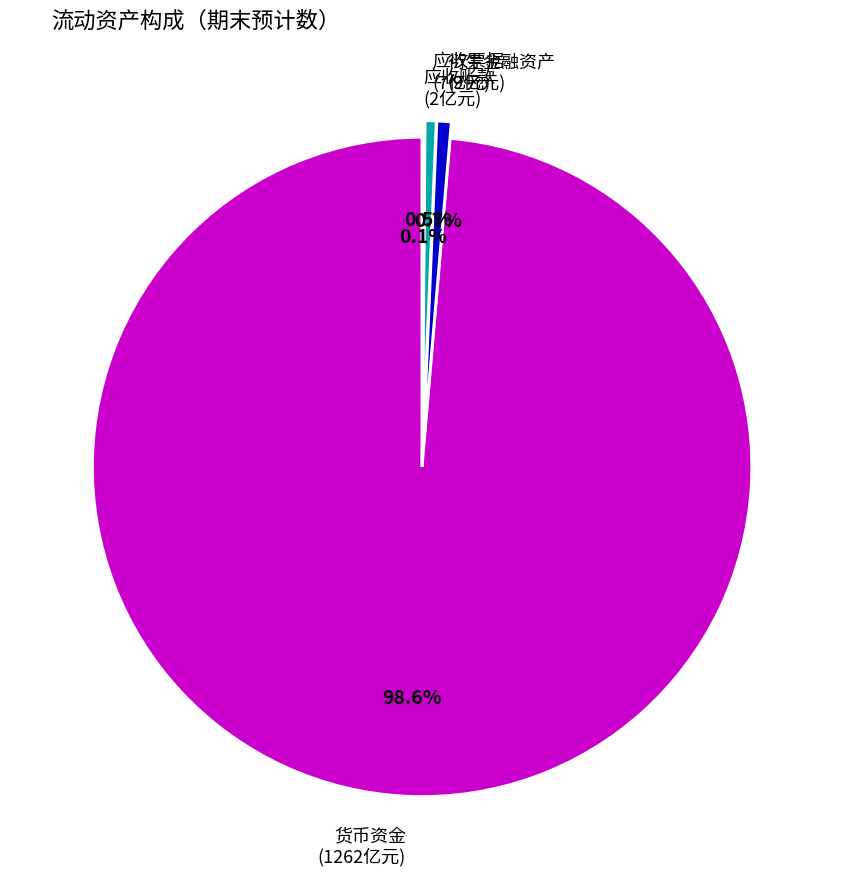

Is there a majority slice in this chart?

Yes